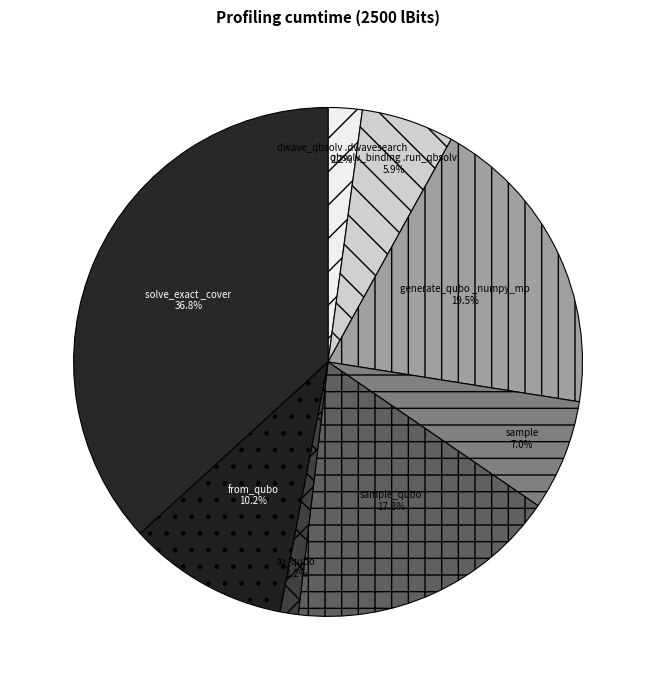

Which category has the smallest portion of the pie?

to_qubo